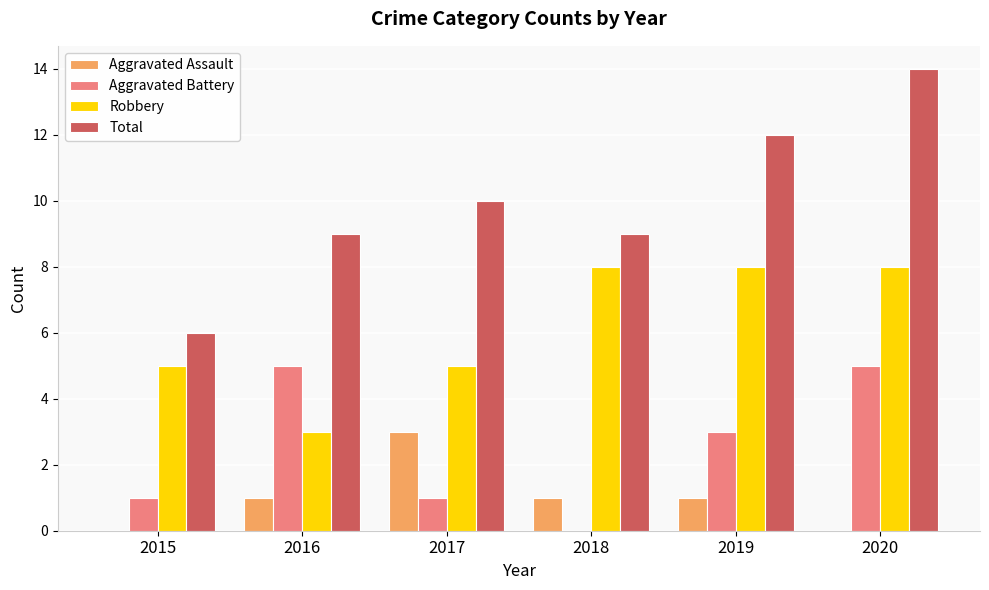

Count the number of data series in this chart.

4